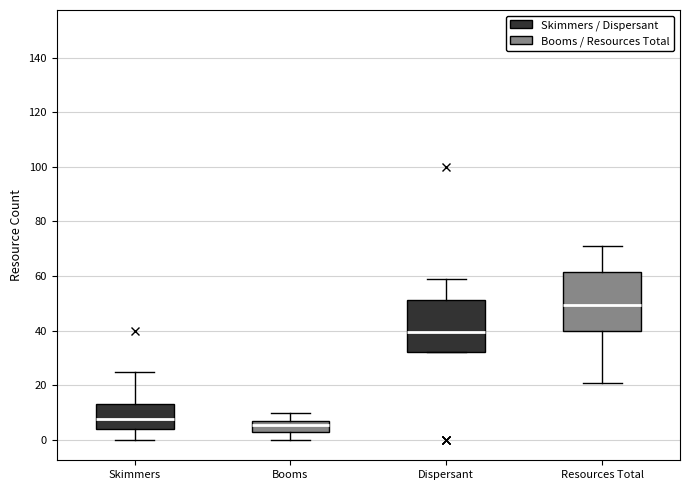

Reading left to right, transcribe this box plot: for each box, give where its median line is, the range the box spans, and where its two whiskers end, as read against the y-axis. The values are not printed on the chart, so give them approximately, as read against the axis.

Skimmers: median 8, box 4 to 14, whiskers 0 to 26
Booms: median 6, box 4 to 8, whiskers 0 to 10
Dispersant: median 40, box 32 to 52, whiskers 32 to 60
Resources Total: median 50, box 40 to 62, whiskers 22 to 72